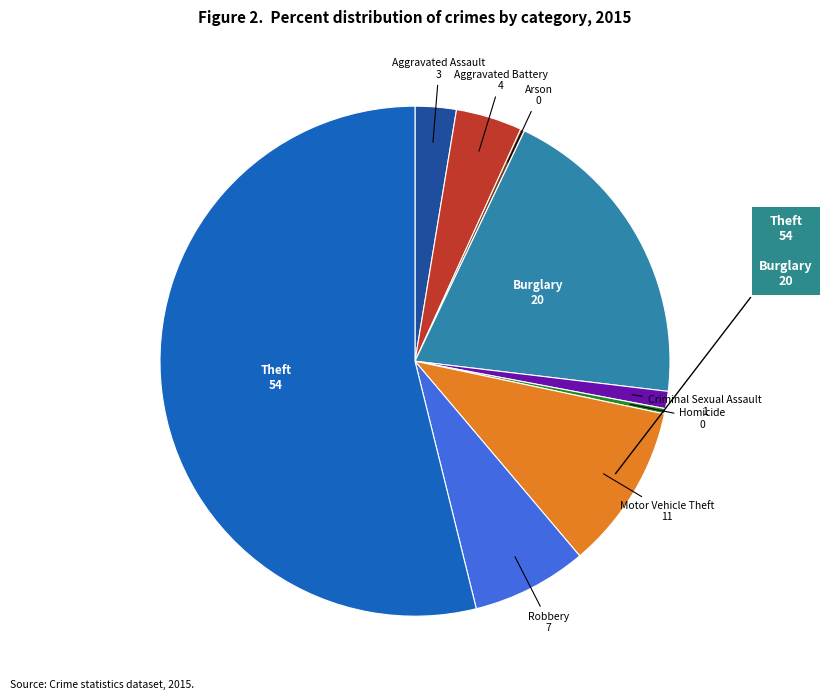

Is there a majority slice in this chart?

Yes